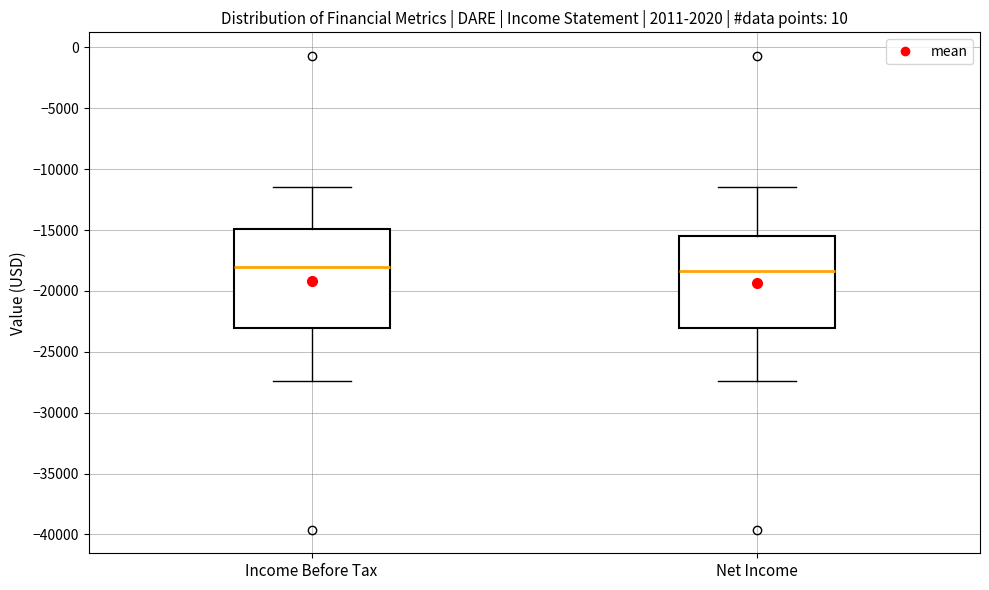

Reading left to right, read every box against the y-axis: the position of its median line, the range the box covers, and the ends of its whiskers. The values are not printed on the chart, so give them approximately, as read against the axis.

Income Before Tax: median -18000, box -23000 to -15000, whiskers -27500 to -11500
Net Income: median -18500, box -23000 to -15500, whiskers -27500 to -11500